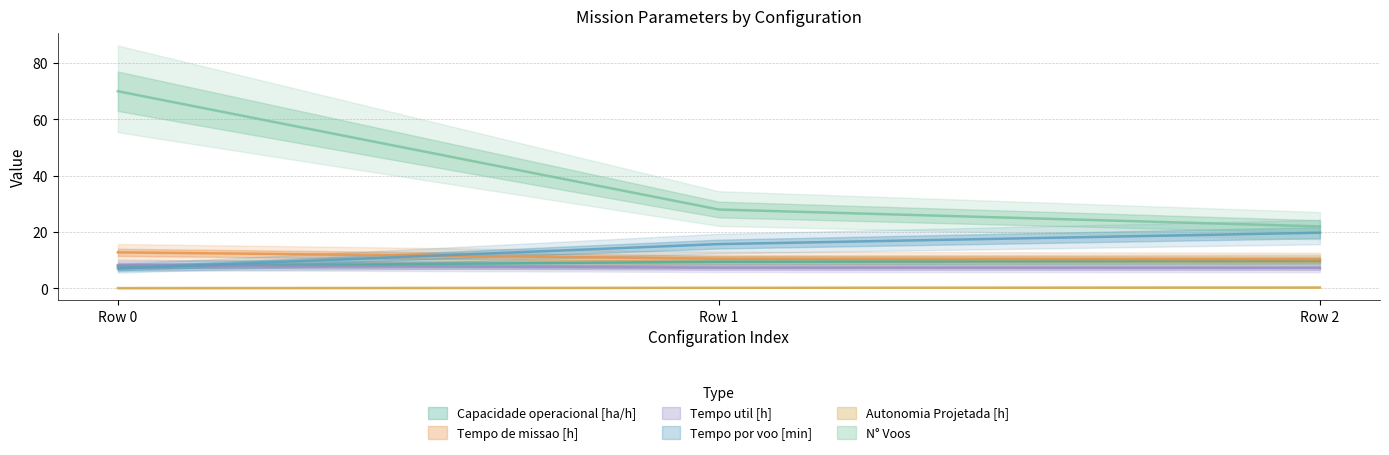

Does the chart have visible grid lines?

Yes